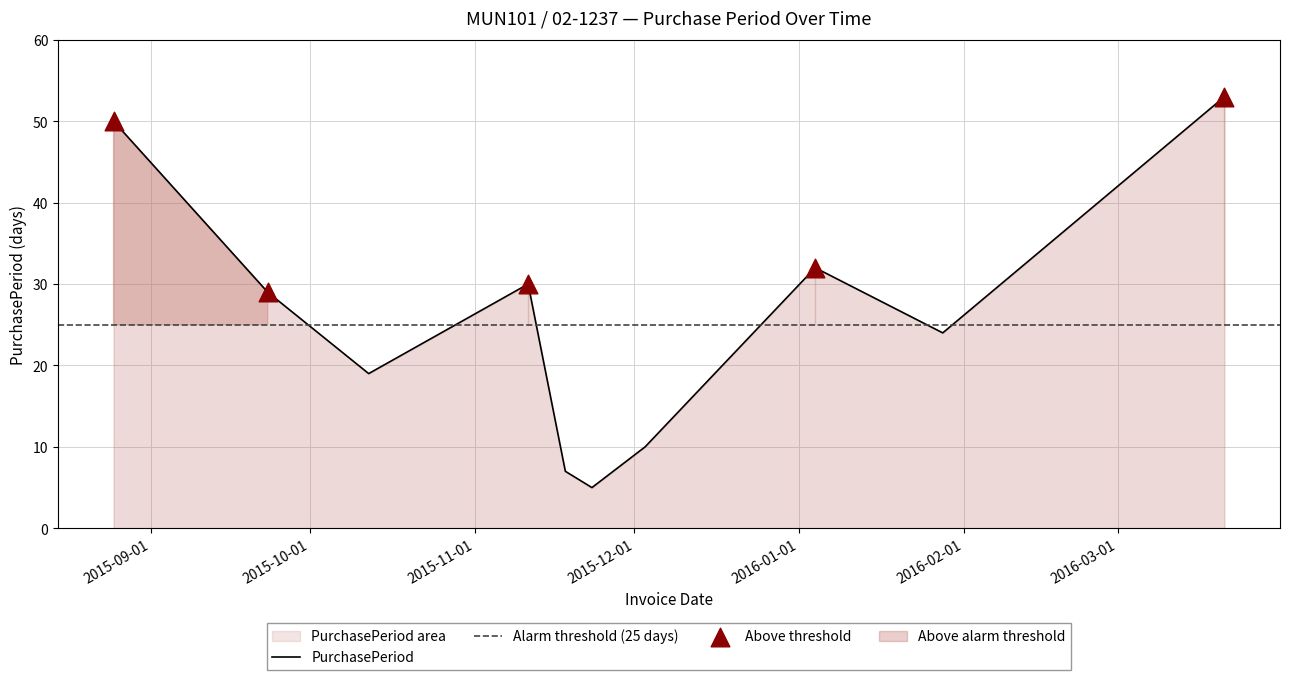

Approximately how many times larger is the value at 2016-01-28 compared to 2015-08-25?

0.5